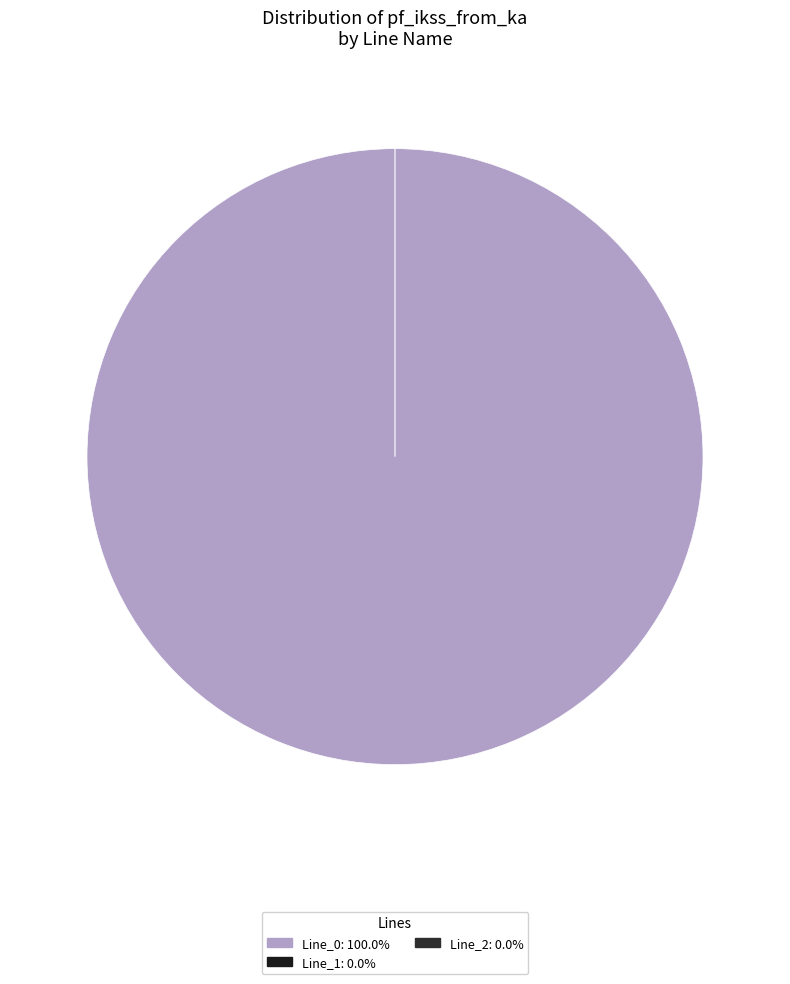

To the nearest percent, what is the difference between the largest and smallest slice percentages?

100%